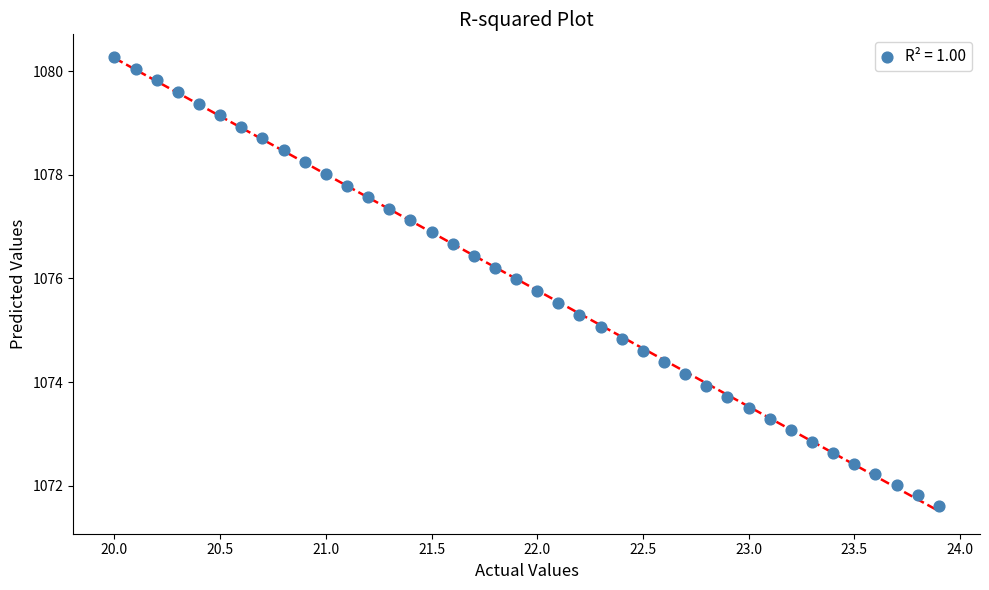

What is the range of X values (max minus min)?

3.9